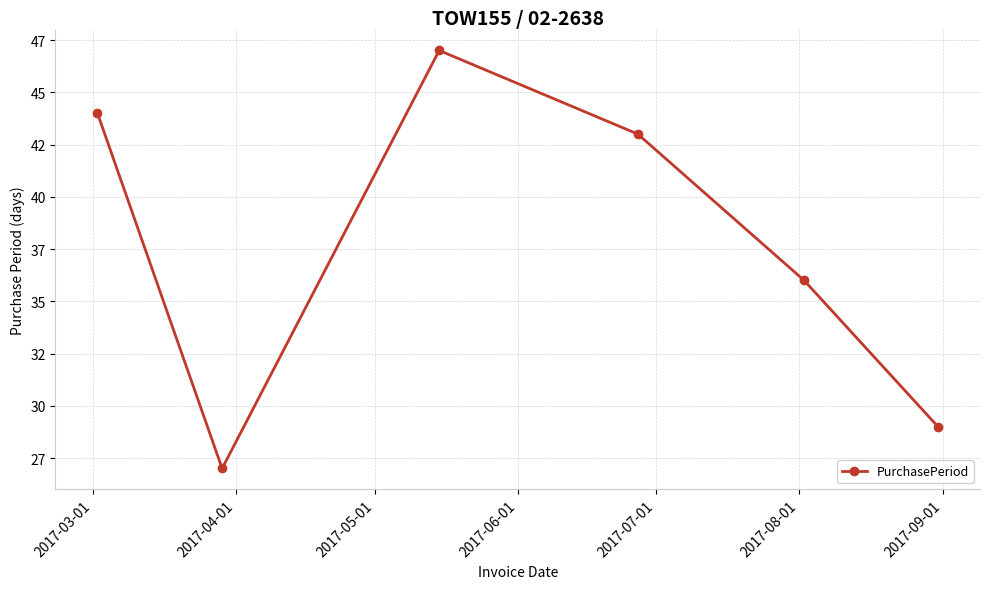

At which label is the value closest to 37?

2017-07-01